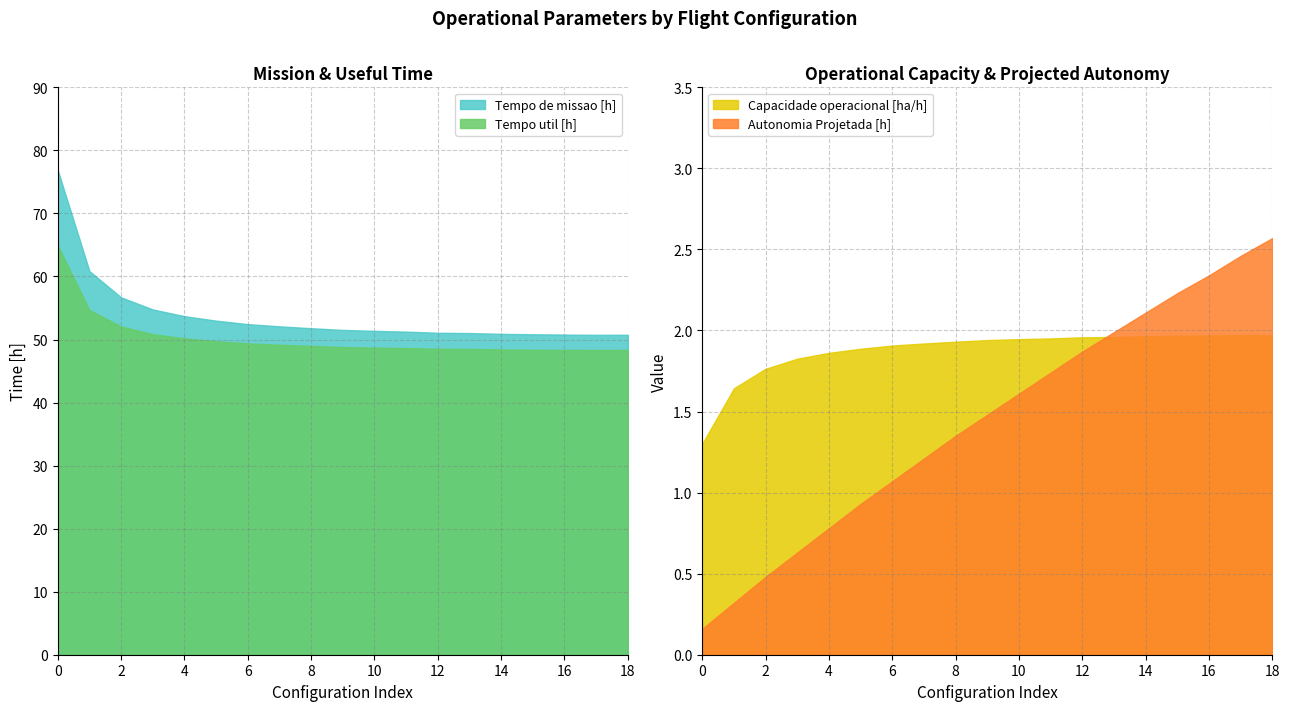

Reading left to right, what are all the values shown in this chart?

Capacidade operacional [ha/h]: 0=1.3	1=1.6	2=1.8	3=1.8	4=1.9	5=1.9	6=1.9	7=1.9	8=1.9	9=1.9	10=1.9	11=2.0	12=2.0	13=2.0	14=2.0	15=2.0	16=2.0	17=2.0	18=2.0
Autonomia Projetada [h]: 0=0.2	1=0.3	2=0.5	3=0.6	4=0.8	5=0.9	6=1.1	7=1.2	8=1.4	9=1.5	10=1.6	11=1.7	12=1.9	13=2.0	14=2.1	15=2.2	16=2.3	17=2.5	18=2.6
Tempo util [h]: 0=64.9	1=54.7	2=52.1	3=50.8	4=50.2	5=49.7	6=49.4	7=49.2	8=49.0	9=48.8	10=48.7	11=48.6	12=48.5	13=48.5	14=48.4	15=48.4	16=48.4	17=48.3	18=48.3
Tempo de missao [h]: 0=76.8	1=60.9	2=56.7	3=54.8	4=53.7	5=53.0	6=52.4	7=52.1	8=51.8	9=51.5	10=51.4	11=51.2	12=51.1	13=51.0	14=50.9	15=50.8	16=50.8	17=50.7	18=50.8